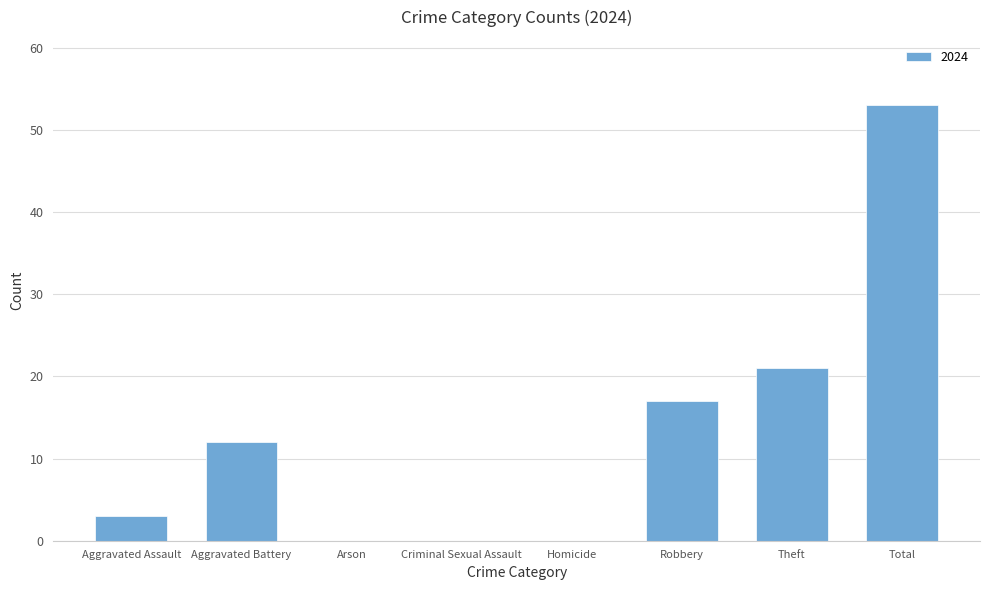

Count the number of data series in this chart.

1